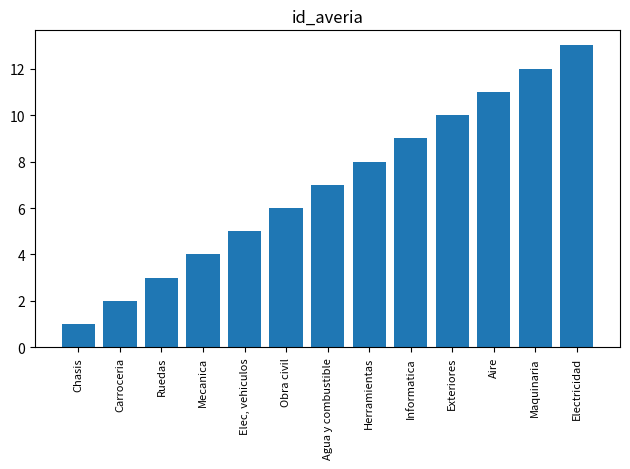

What is the maximum value shown in the chart?

13